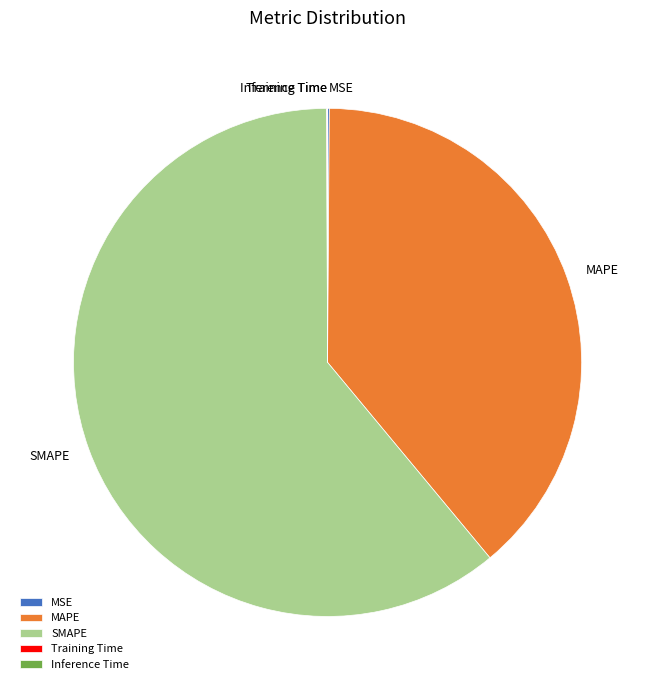

What is the majority slice?

SMAPE